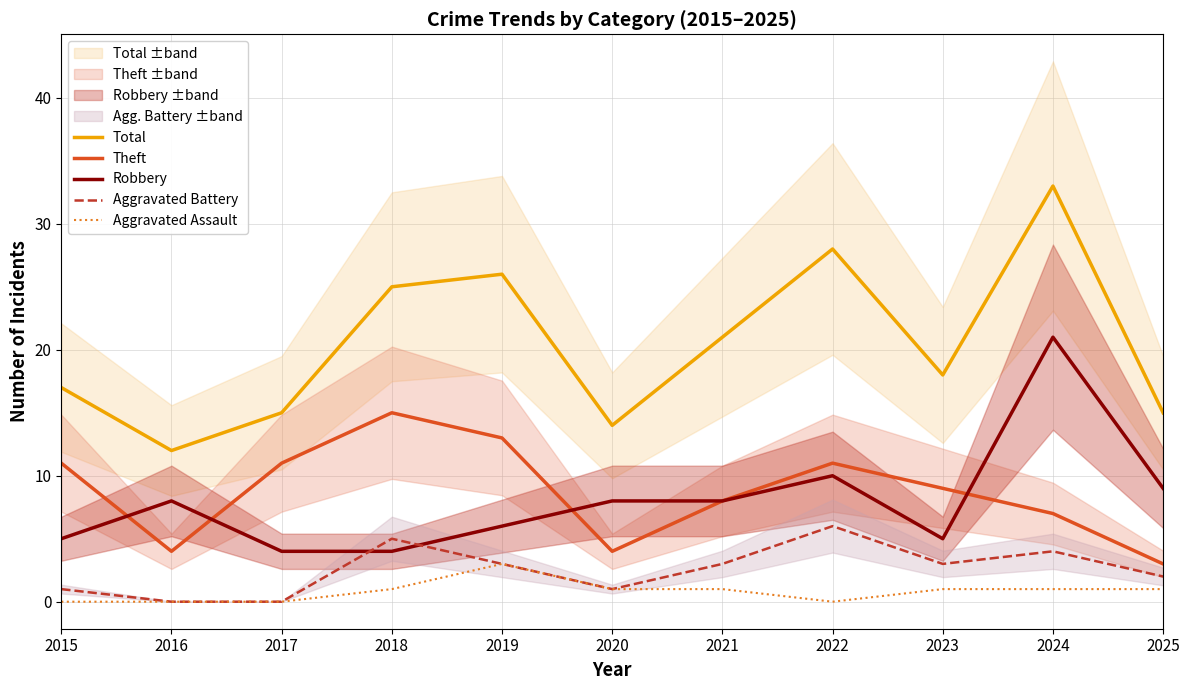

What is the average value of the Total series?

20